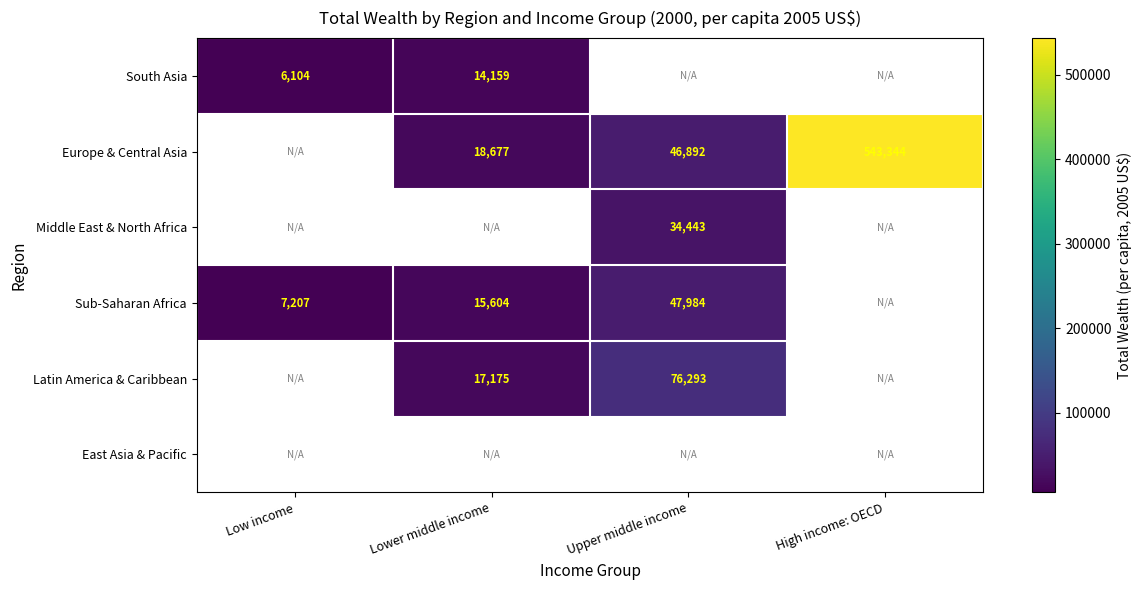

At which category does the chart reach its peak across all series?

High income: OECD